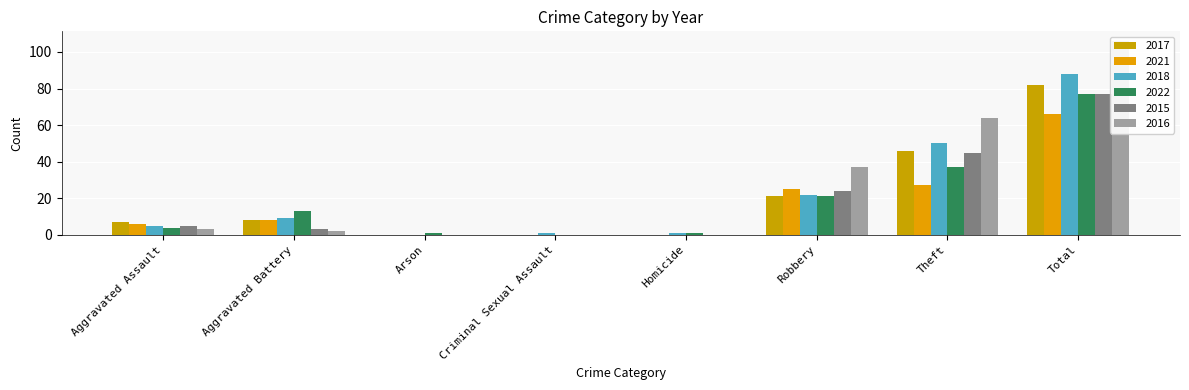

At how many categories does at least one series exceed 96?

1